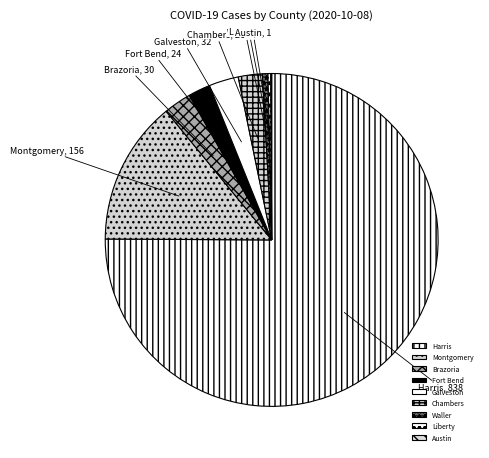

Which slice is the largest?

Harris